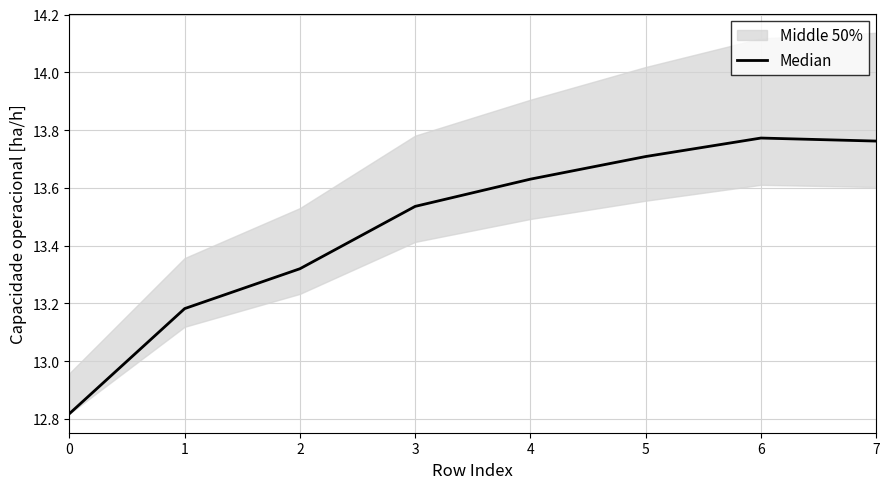

What is the sum of all values?

107.7